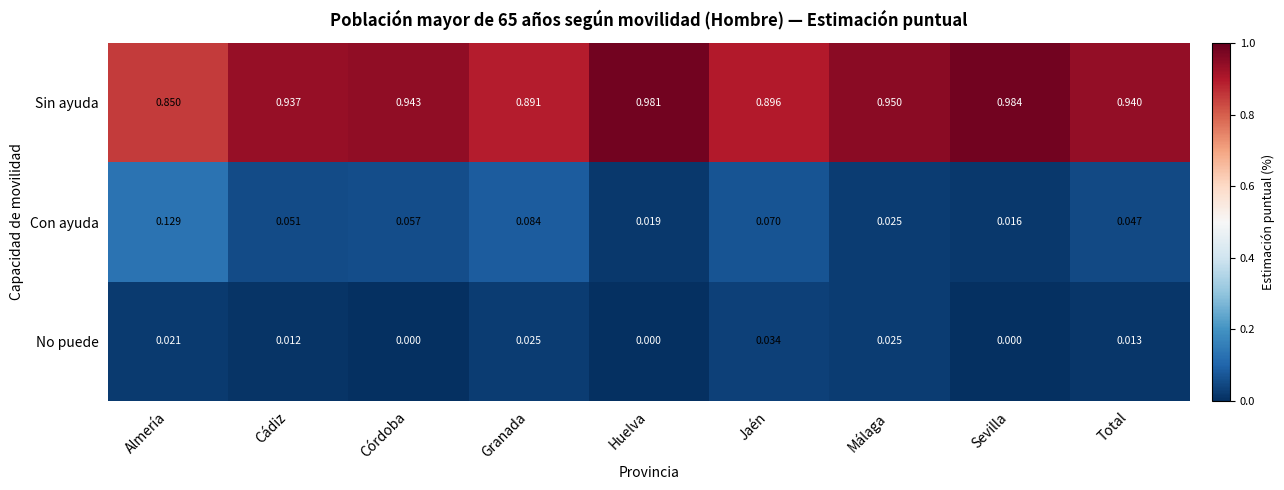

At which label is Con ayuda closest to 0?

Sevilla